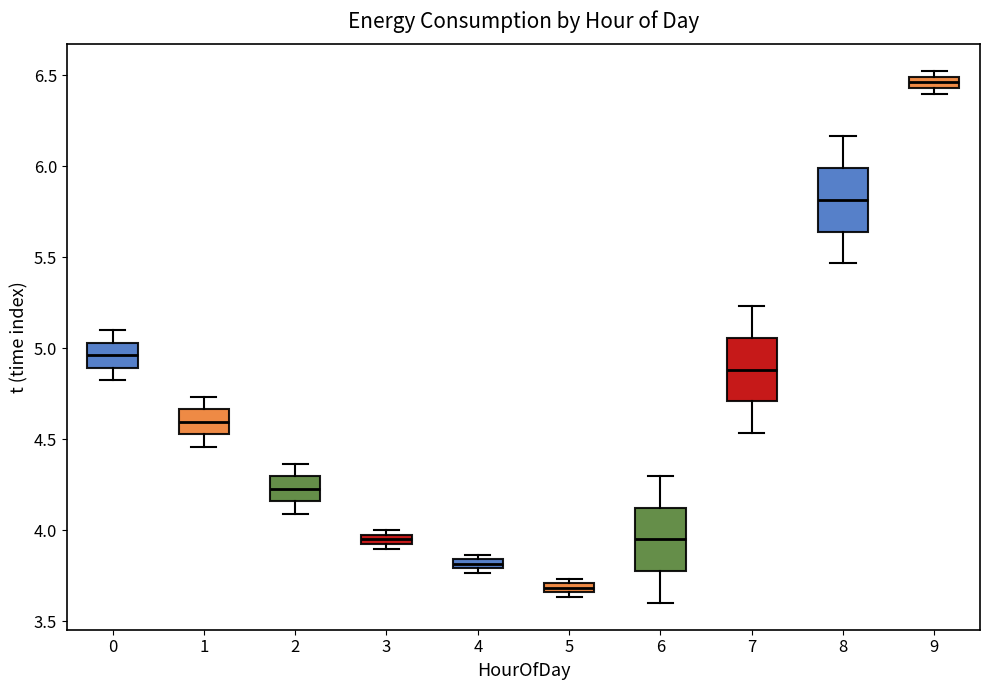

Which box's median line is the lowest?

5